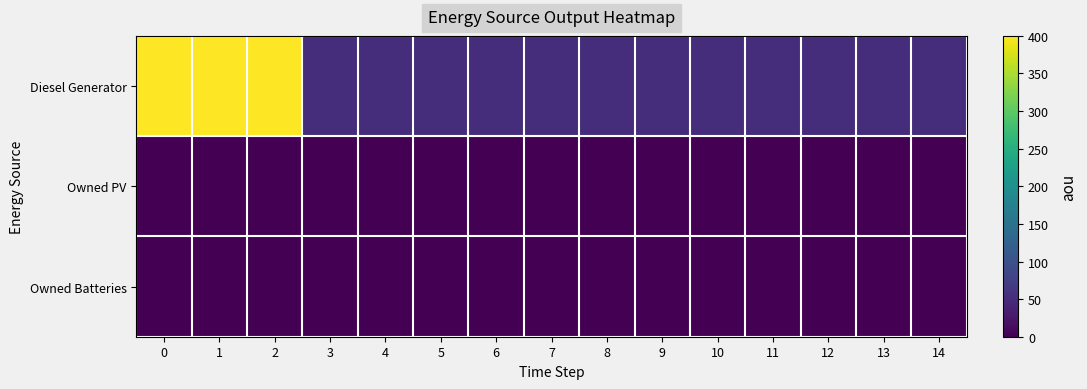

Rank the series by their maximum value, from highest to lowest.

Diesel Generator, Owned PV, Owned Batteries